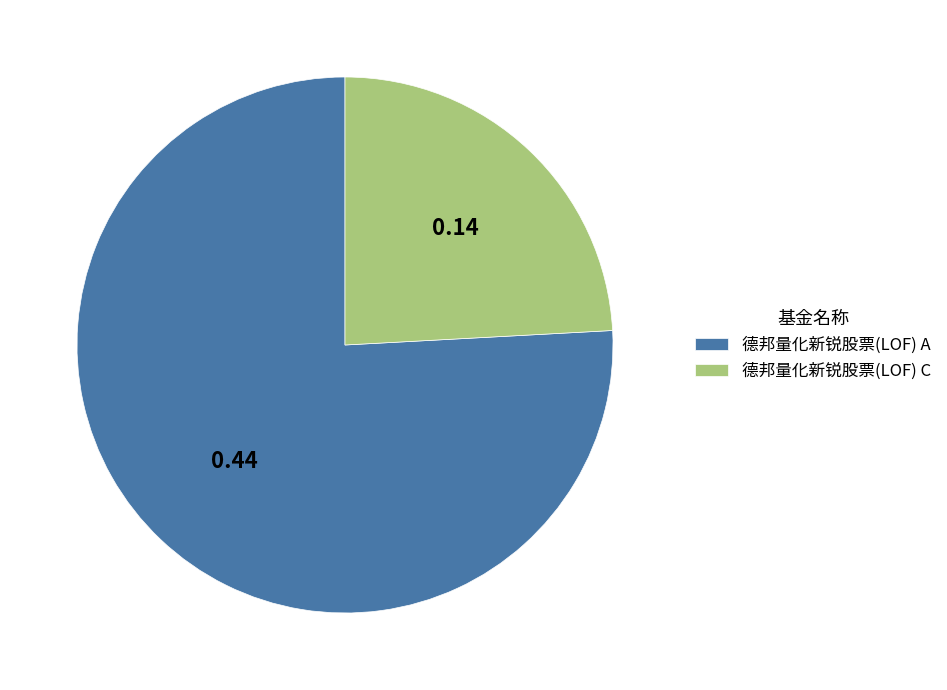

Which category accounts for the majority?

德邦量化新锐股票(LOF) A